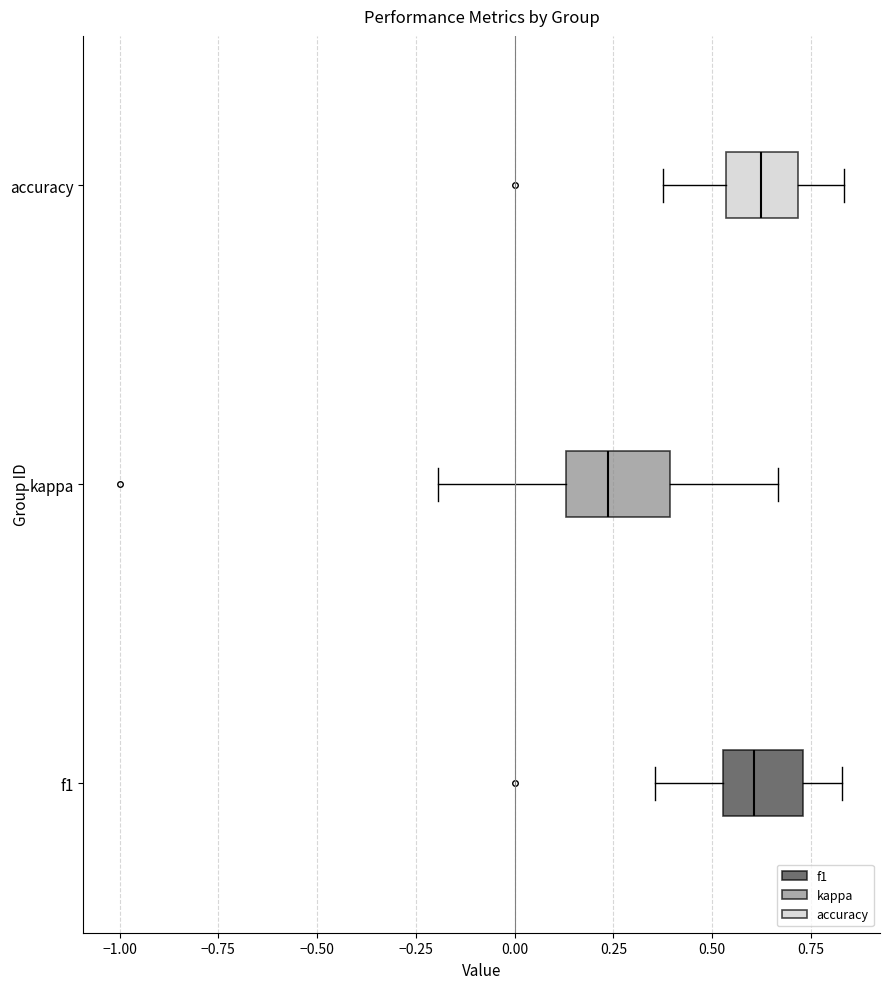

Where does the left whisker of the box for kappa end on the x-axis? The values are not printed on the chart, so give them approximately, as read against the axis.

-0.20